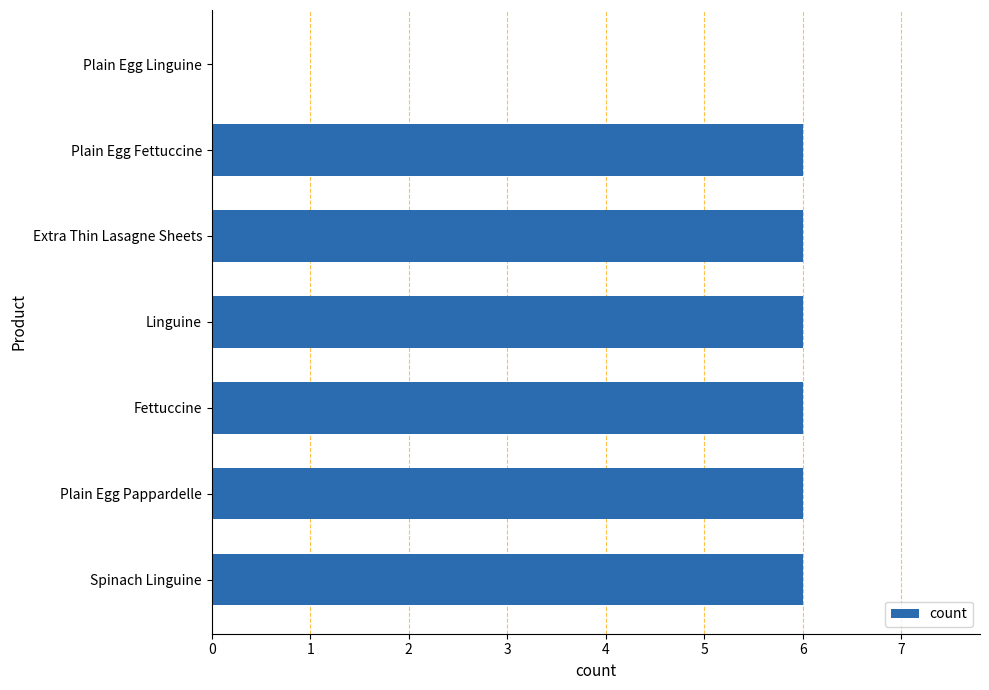

Are the bars horizontal?

Yes